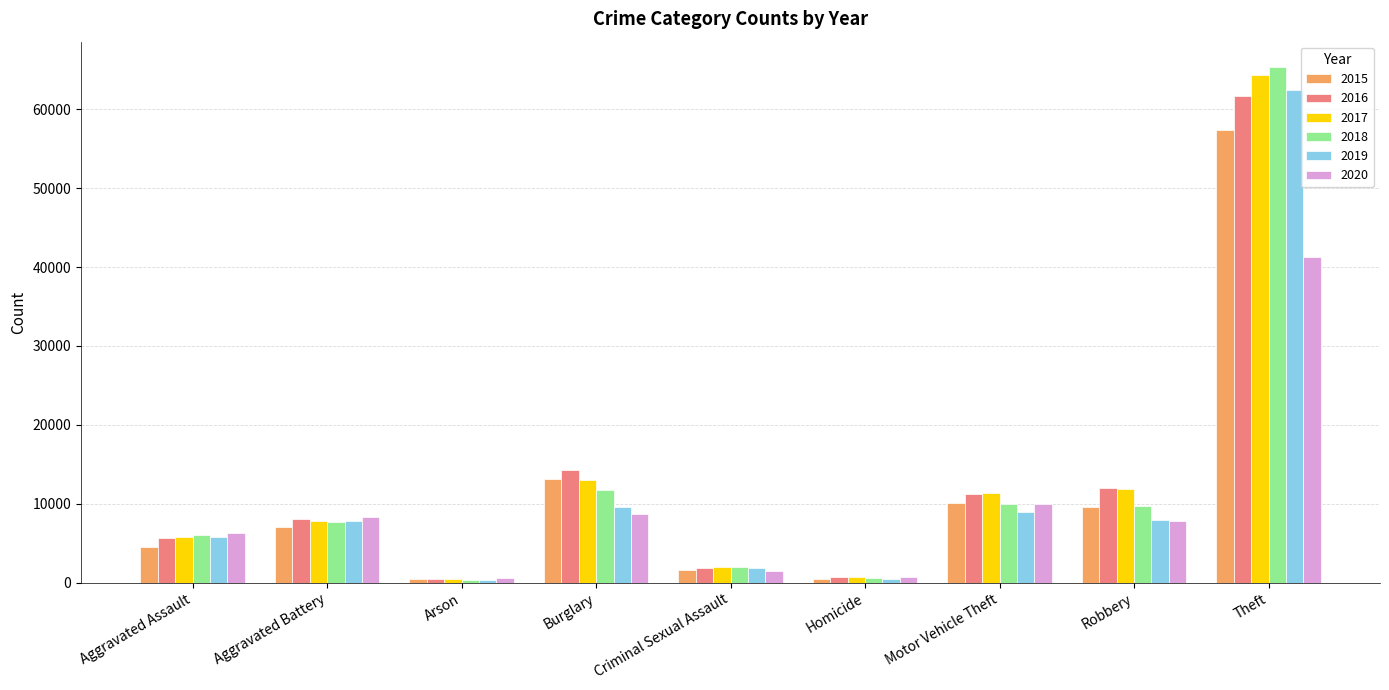

What is the label of the 1st bar from the left?

Aggravated Assault